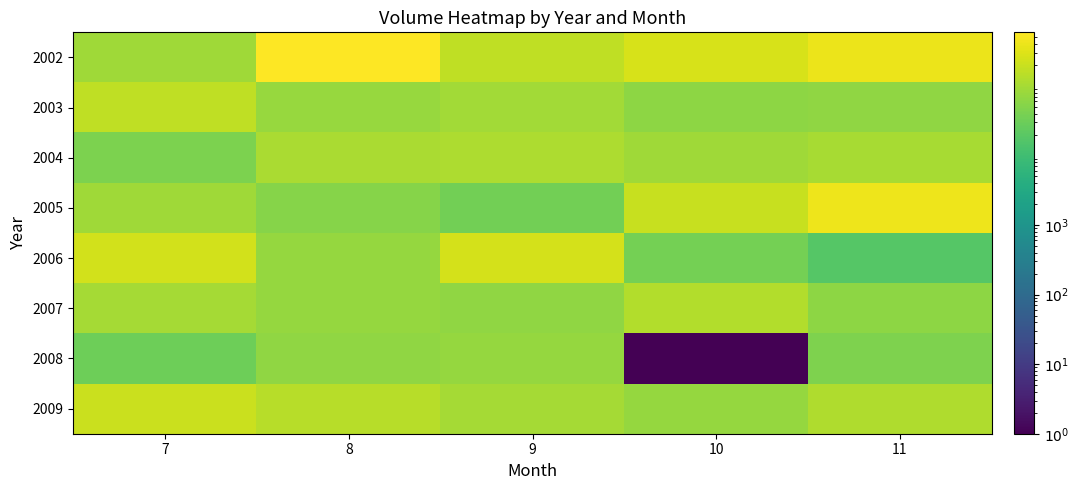

Reading left to right, transcribe all the data shown in this chart.

2002: 7=87810.0	8=588615.0	9=162075.0	10=266625.0	11=408600.0
2003: 7=165600.0	8=74835.0	9=93675.0	10=61380.0	11=63405.0
2004: 7=42795.0	8=107070.0	9=114600.0	10=88500.0	11=104325.0
2005: 7=86790.0	8=52935.0	9=34530.0	10=188115.0	11=420480.0
2006: 7=235215.0	8=70515.0	9=247245.0	10=36225.0	11=18165.0
2007: 7=95790.0	8=72615.0	9=64575.0	10=130245.0	11=62790.0
2008: 7=31755.0	8=64410.0	9=71940.0	10=0.1	11=44520.0
2009: 7=203220.0	8=137910.0	9=95760.0	10=73305.0	11=118755.0